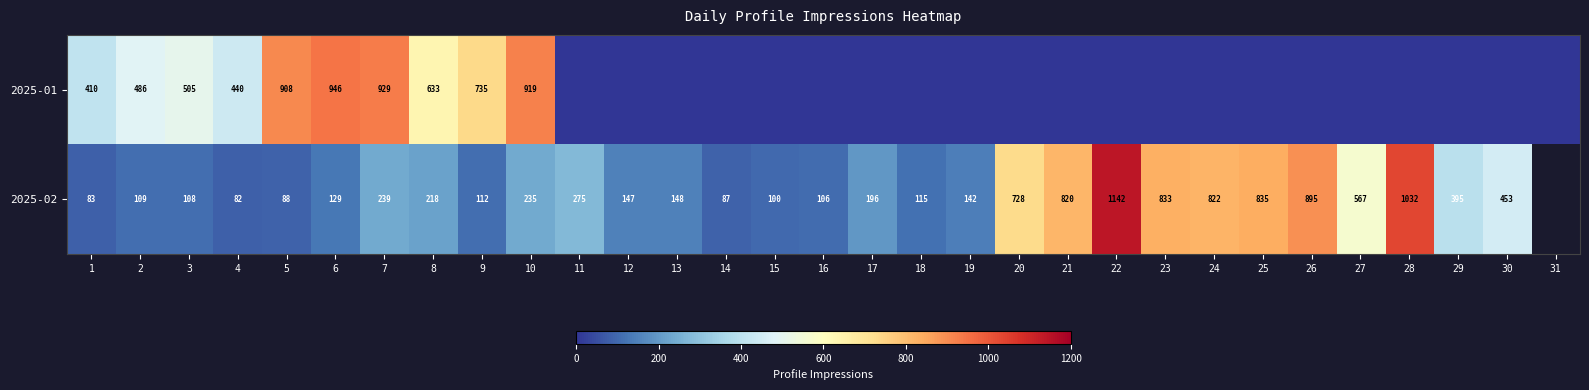

Rank the series at 6 from highest to lowest value.

2025-01, 2025-02